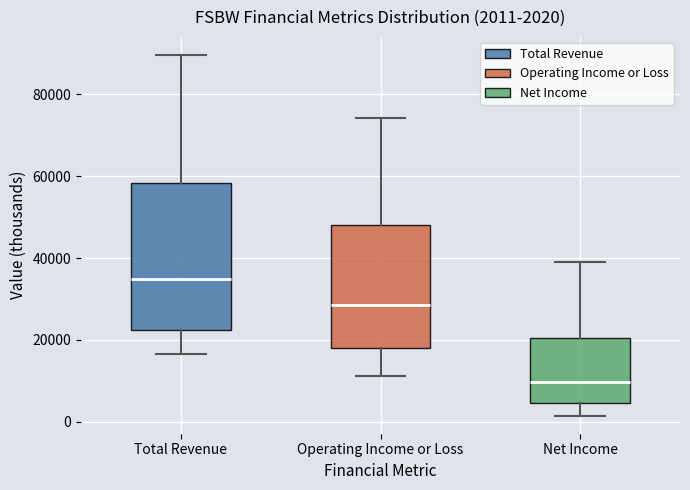

Which box is the tallest, from its lower edge to its upper edge?

Total Revenue